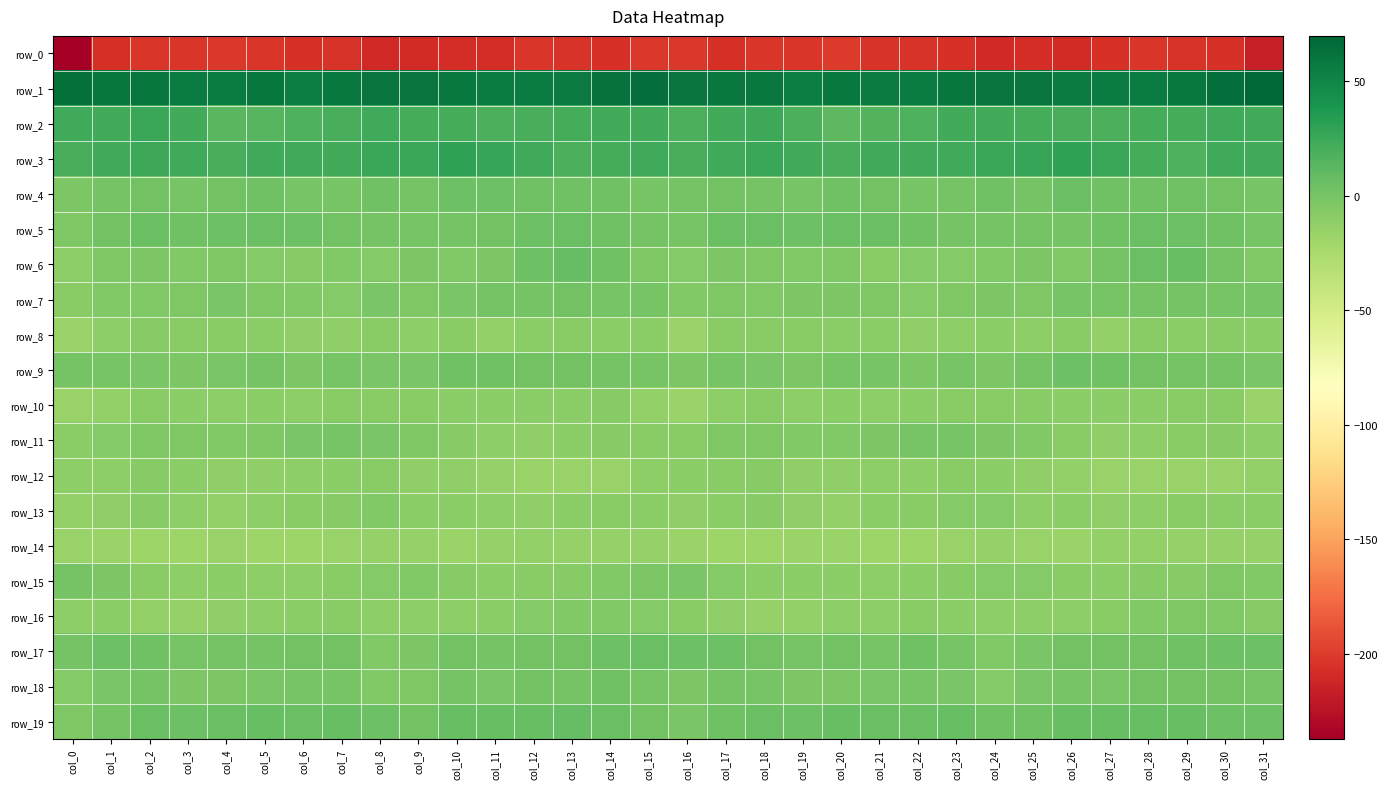

Is the value of row_4 at col_26 greater than the value of row_2 at col_25?

No